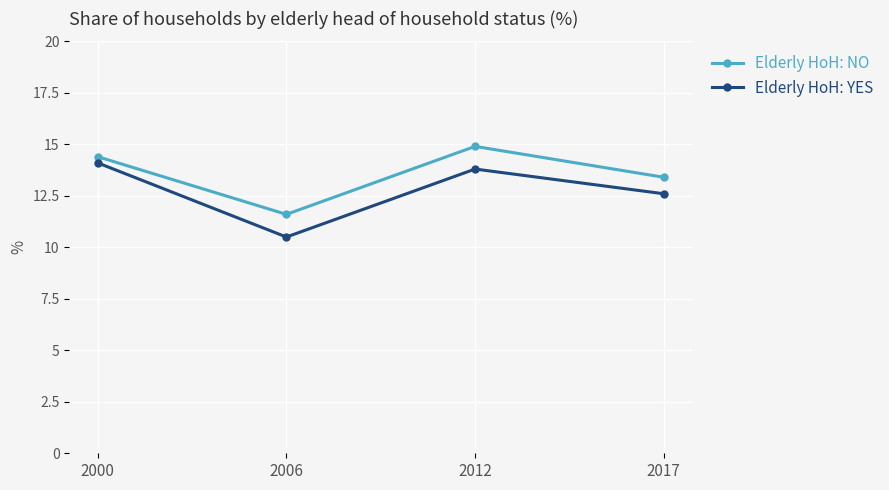

Rank the series by their average value, from highest to lowest.

Elderly HoH: NO, Elderly HoH: YES